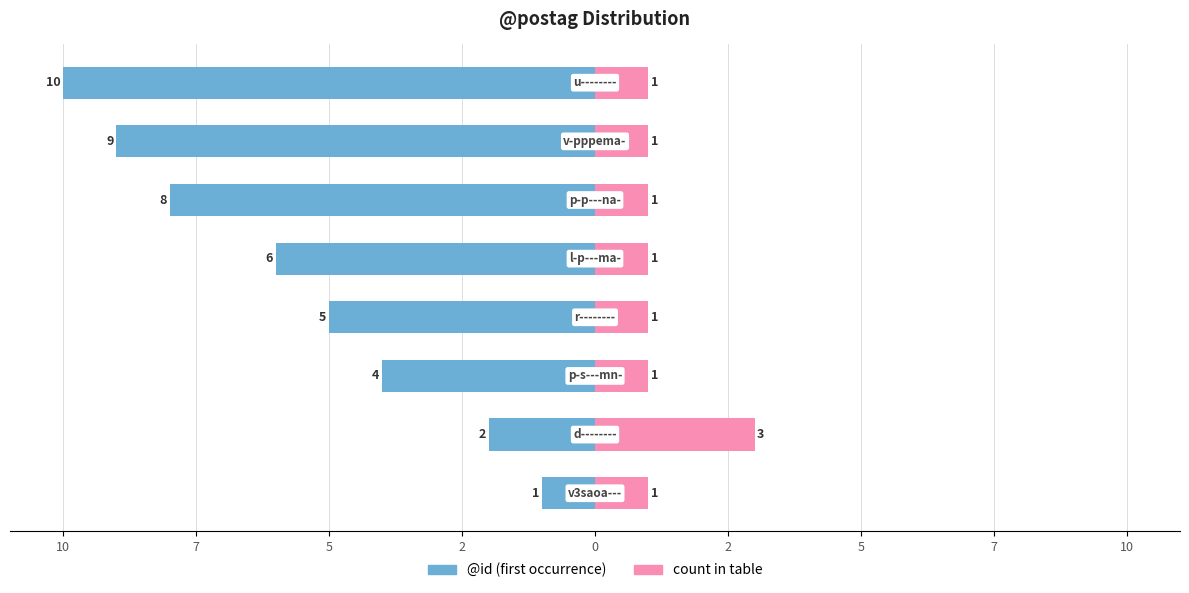

Reading left to right, list all the values displayed in this chart.

@id (first occurrence): -1	-2	-4	-5	-6	-8	-9	-10
count in table: 1	3	1	1	1	1	1	1